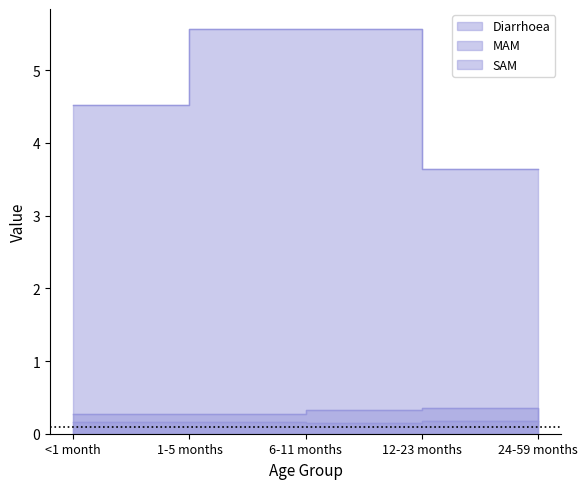

At which category is the sum across all series the highest?

6-11 months